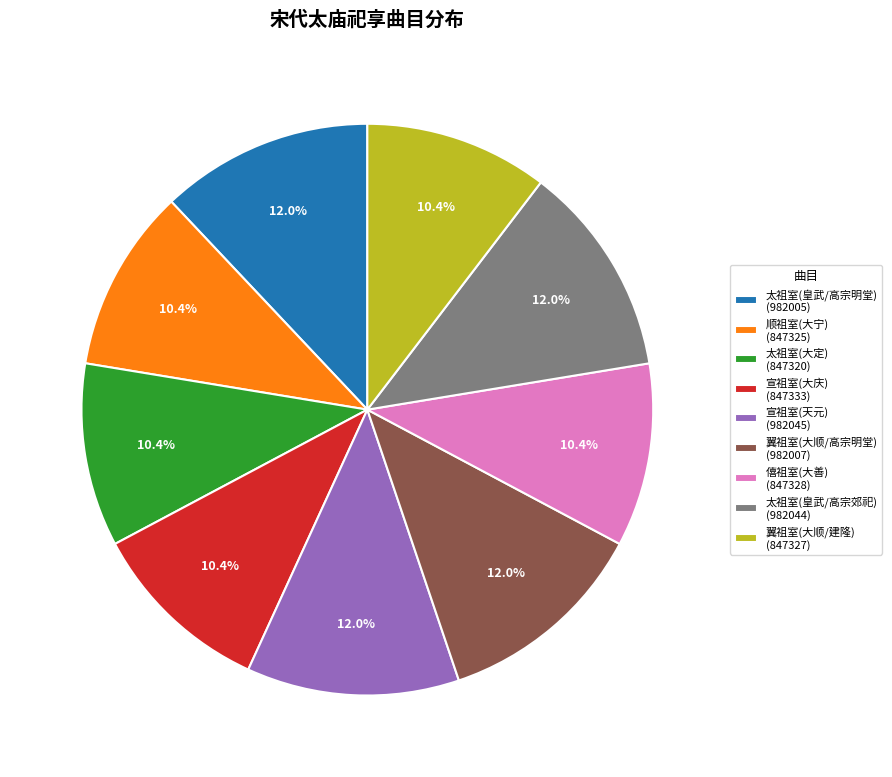

How many segments does this pie chart have?

9